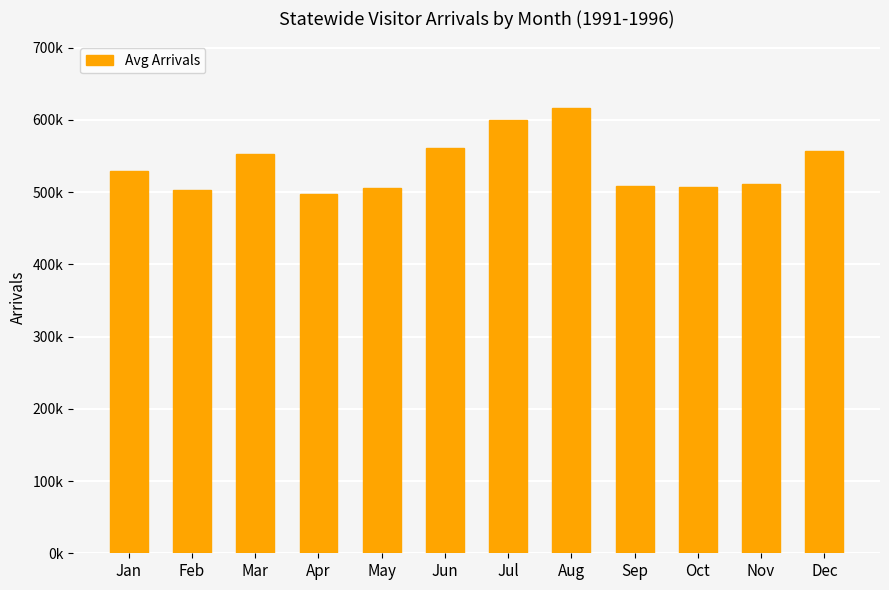

What is the difference between the second highest and minimum values?

102110.3